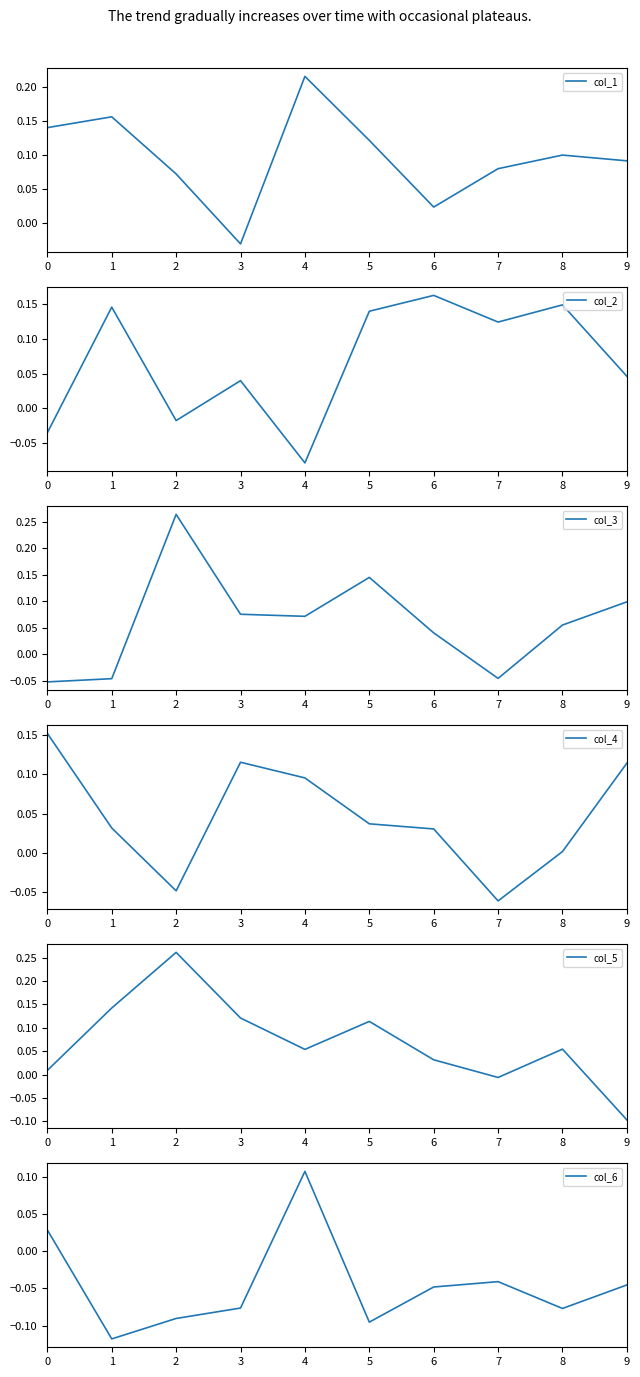

How many data points in col_3 are above 0?

7